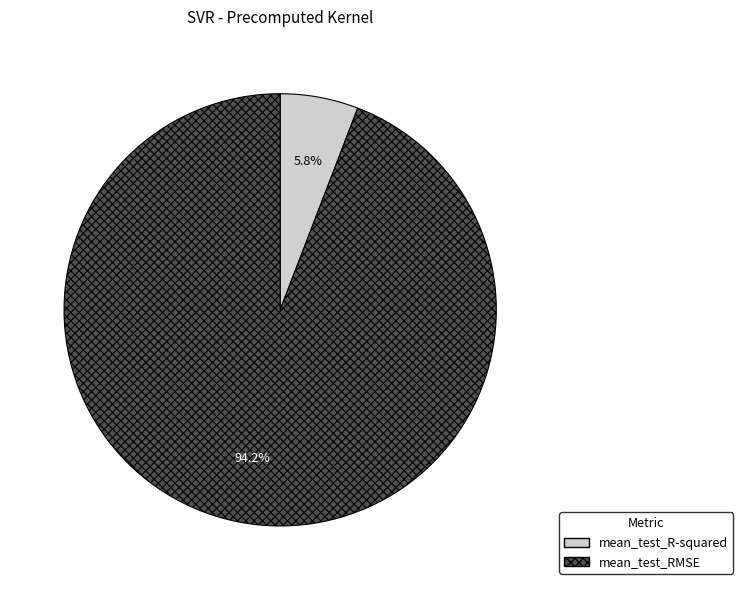

Is it true that mean_test_RMSE is 99% of the pie?

False